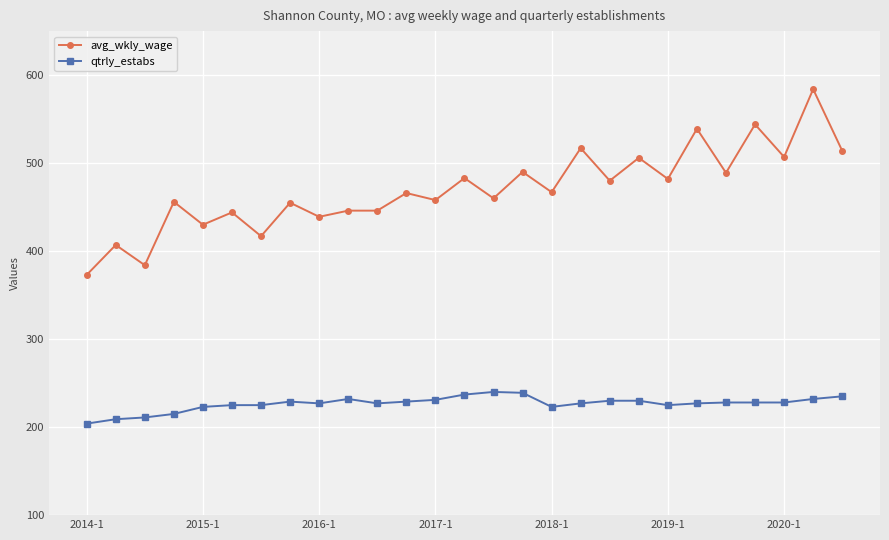

True or false: avg_wkly_wage and qtrly_estabs intersect in this chart.

False